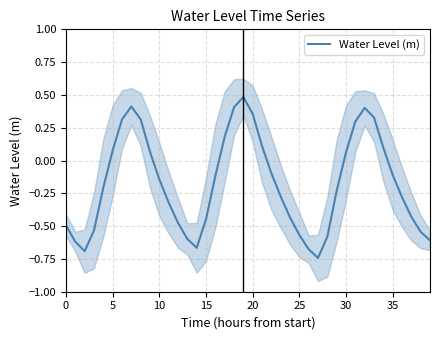

Reading left to right, transcribe all the data shown in this chart.

-0.5	-0.6	-0.7	-0.5	-0.2	0.1	0.3	0.4	0.3	0.1	-0.1	-0.3	-0.5	-0.6	-0.7	-0.4	-0.1	0.2	0.4	0.5	0.4	0.1	-0.1	-0.3	-0.4	-0.6	-0.7	-0.7	-0.6	-0.2	0.1	0.3	0.4	0.3	0.1	-0.1	-0.3	-0.4	-0.5	-0.6